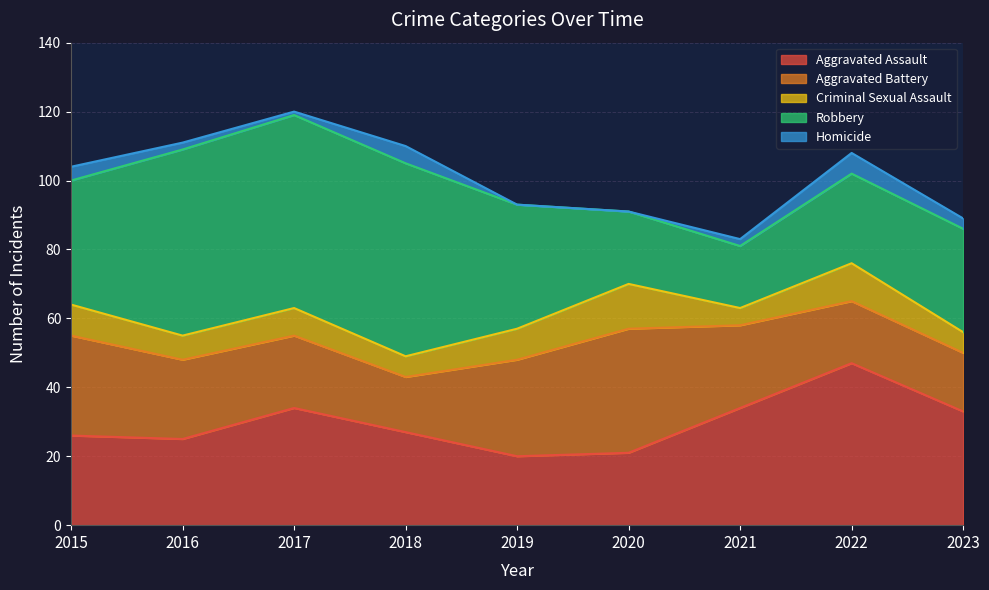

What is the difference between the highest and lowest values at 2017?

55